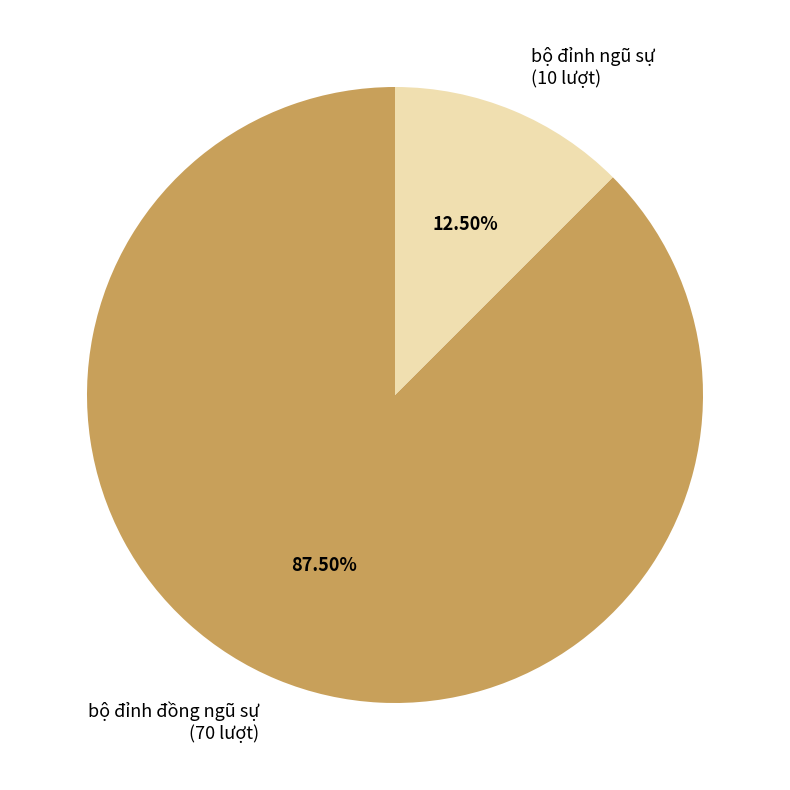

How many slices are in this pie chart?

2